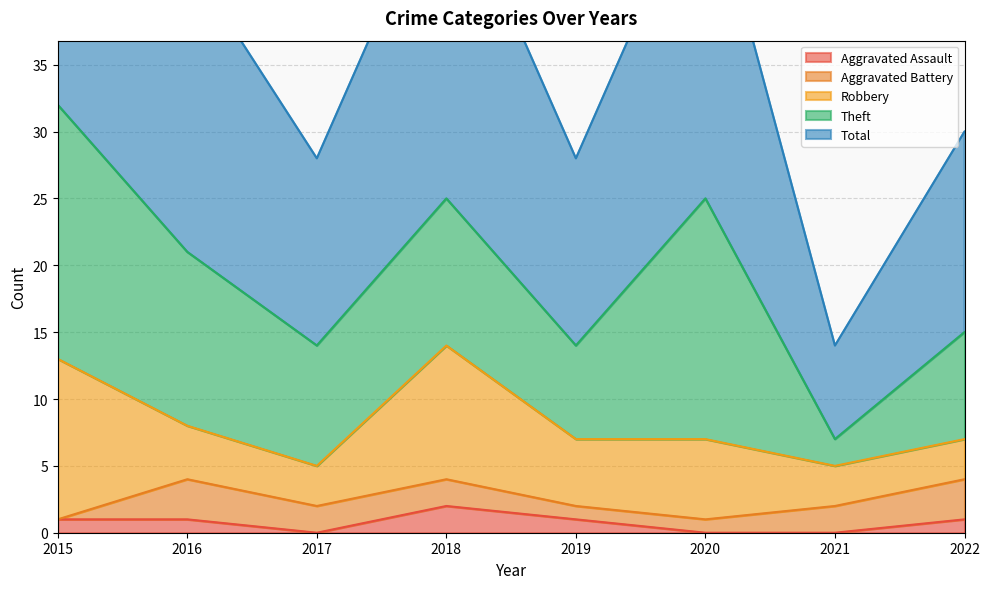

What are all the series names shown in the legend?

Aggravated Assault, Aggravated Battery, Robbery, Theft, Total